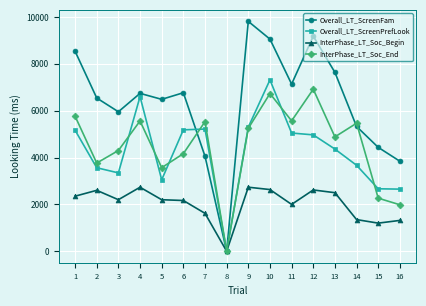

Which series changed the most between 1 and 10?

Overall_LT_ScreenPrefLook